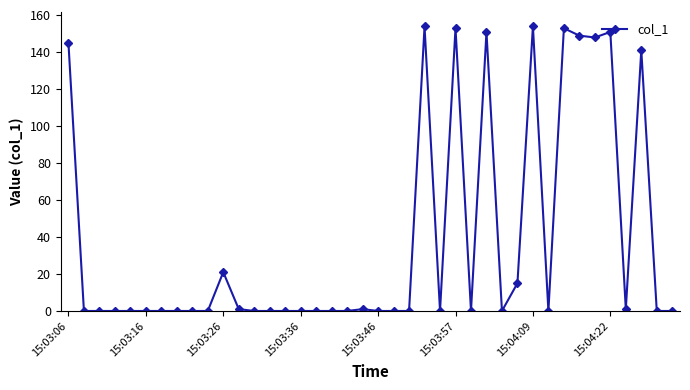

True or false: there are more than 1 points higher than both neighbors.

True